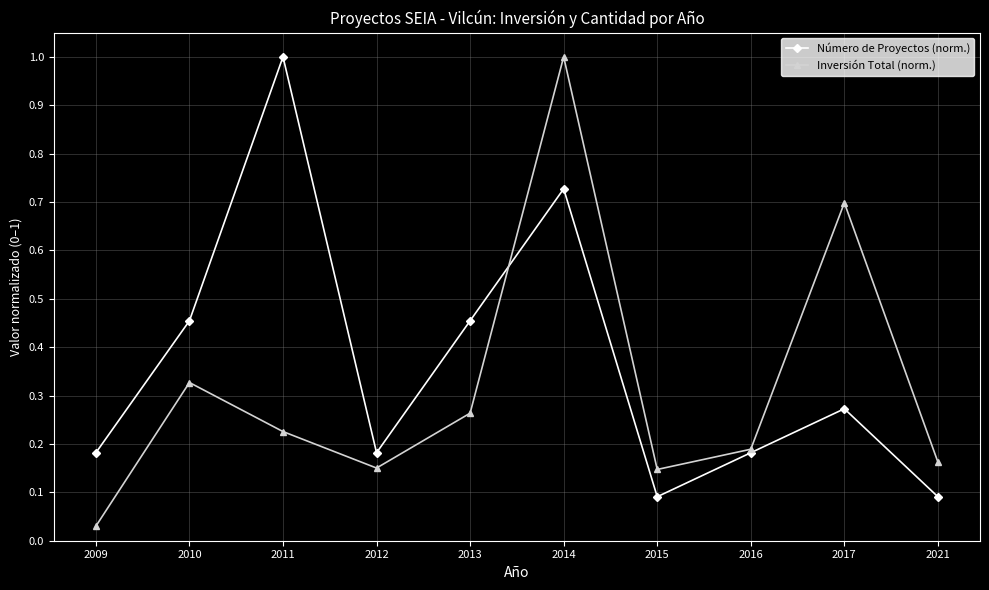

True or false: Inversión Total (norm.) has more than 2 points higher than both neighbors.

True